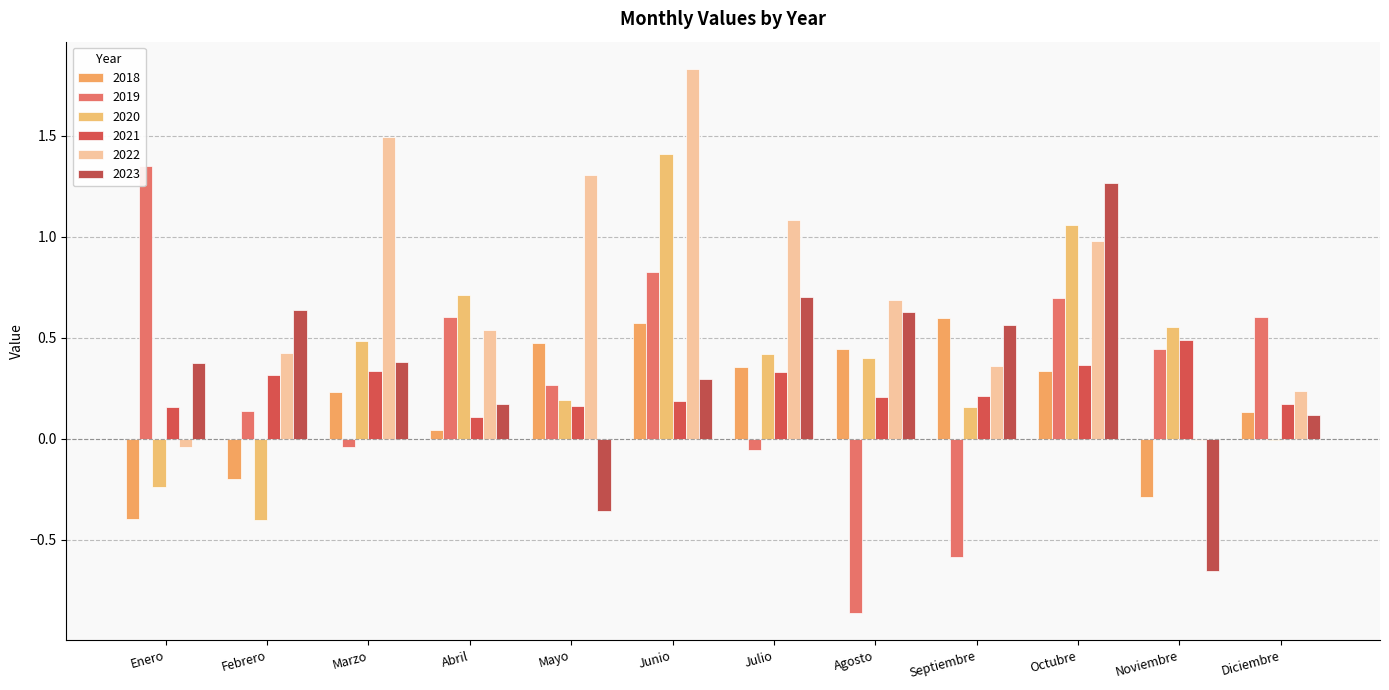

At which category is the sum across all series the highest?

Junio